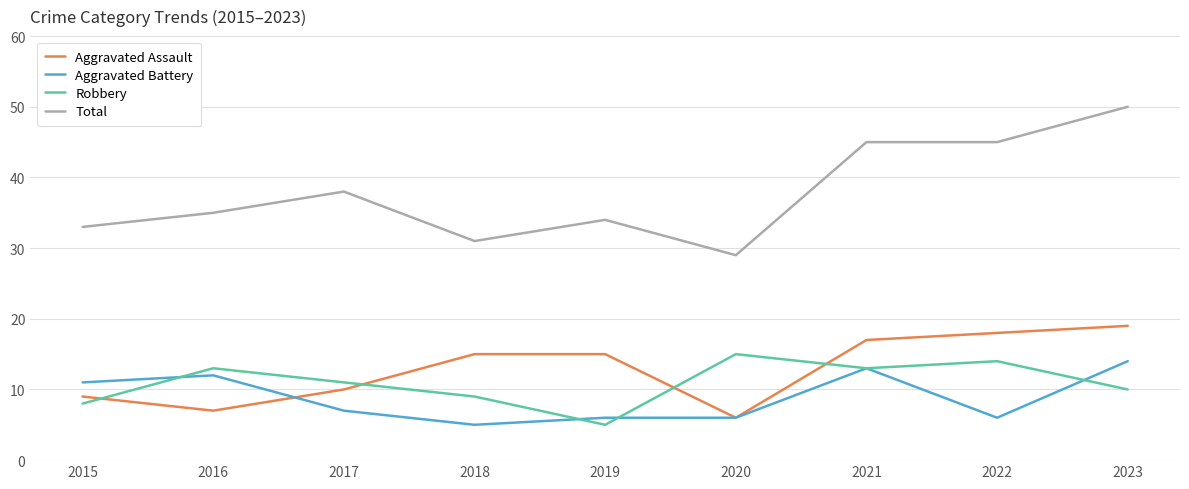

What is the average value of the Robbery series?

11